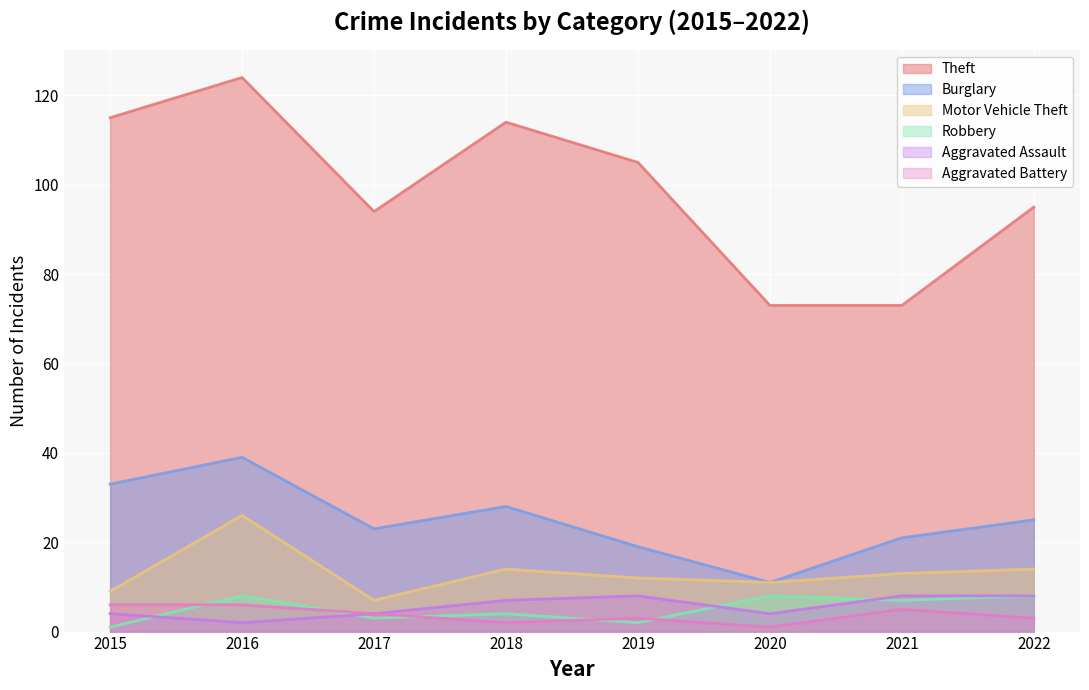

In Theft, how many points are lower than both neighbors (excluding endpoints)?

1